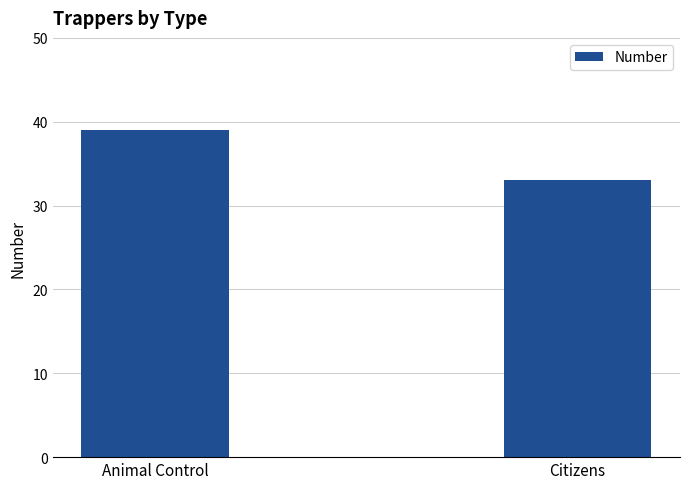

The value at Animal Control is 39. True or false?

True